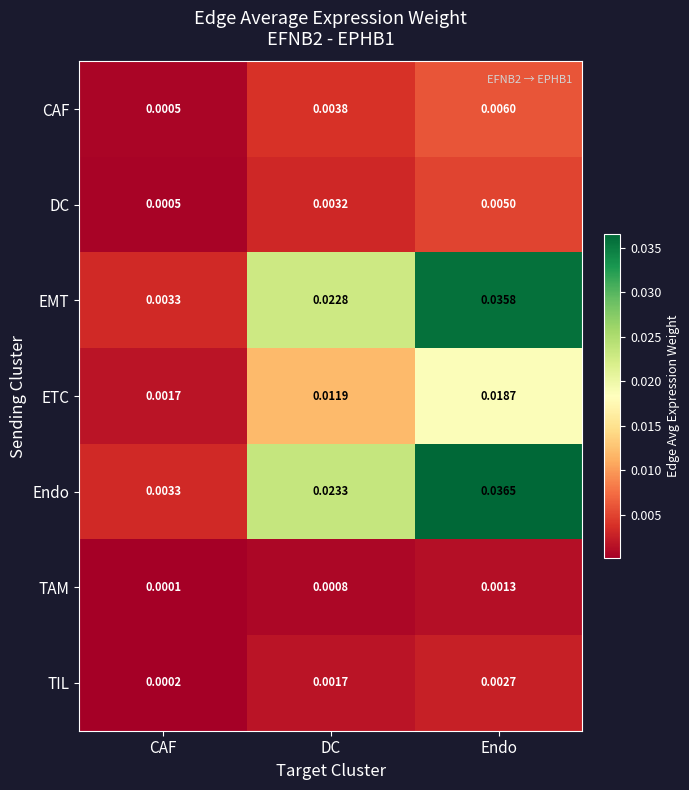

Which series changed the most between DC and Endo?

Endo